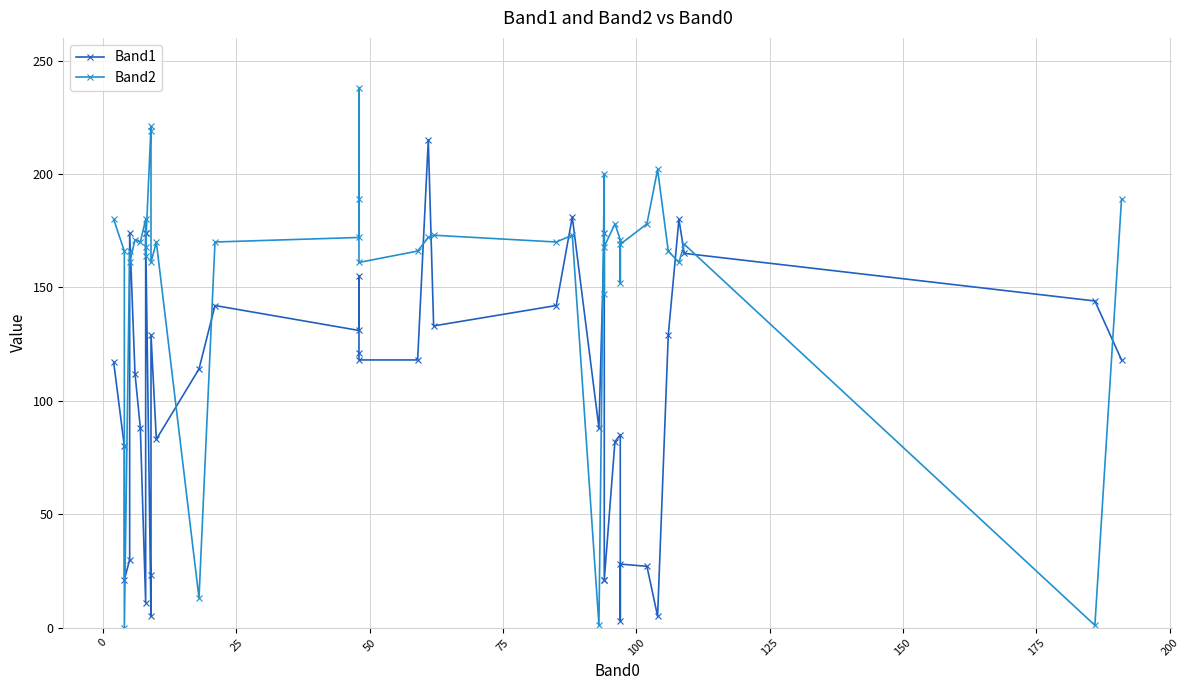

What is the spread (max minus min) of values at 125?

82